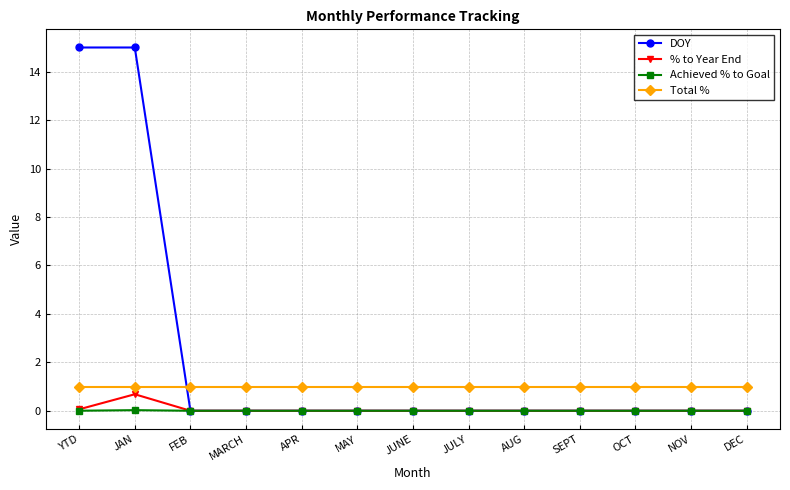

True or false: Total % and DOY intersect in this chart.

True